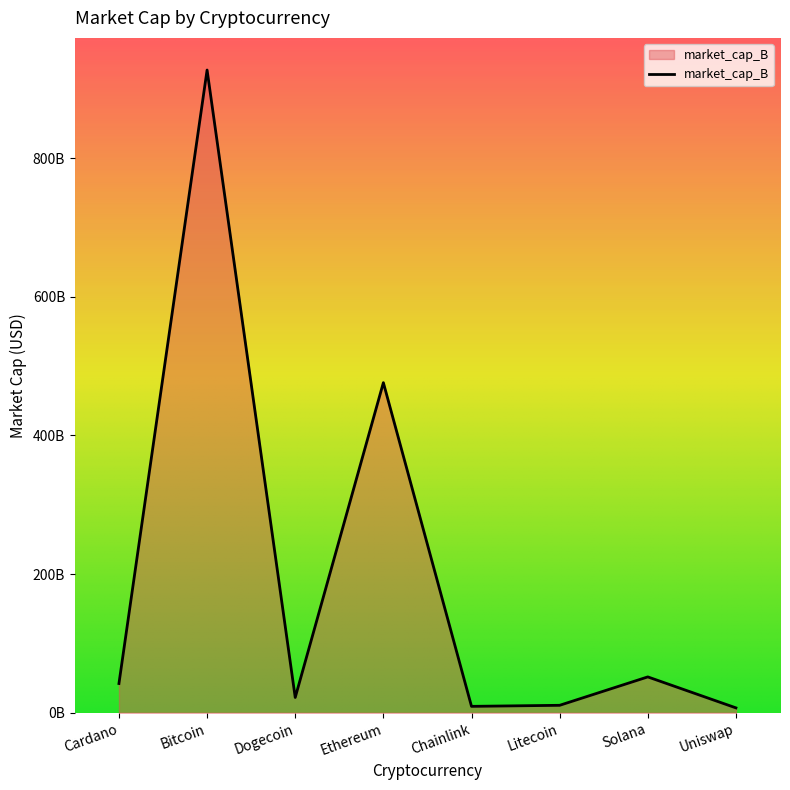

What position from the left is Solana?

7